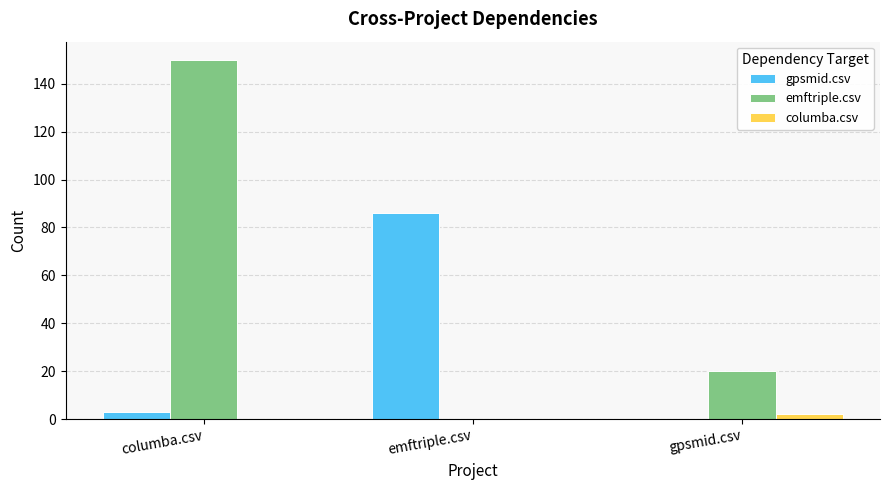

What is the maximum value shown in the chart?

150